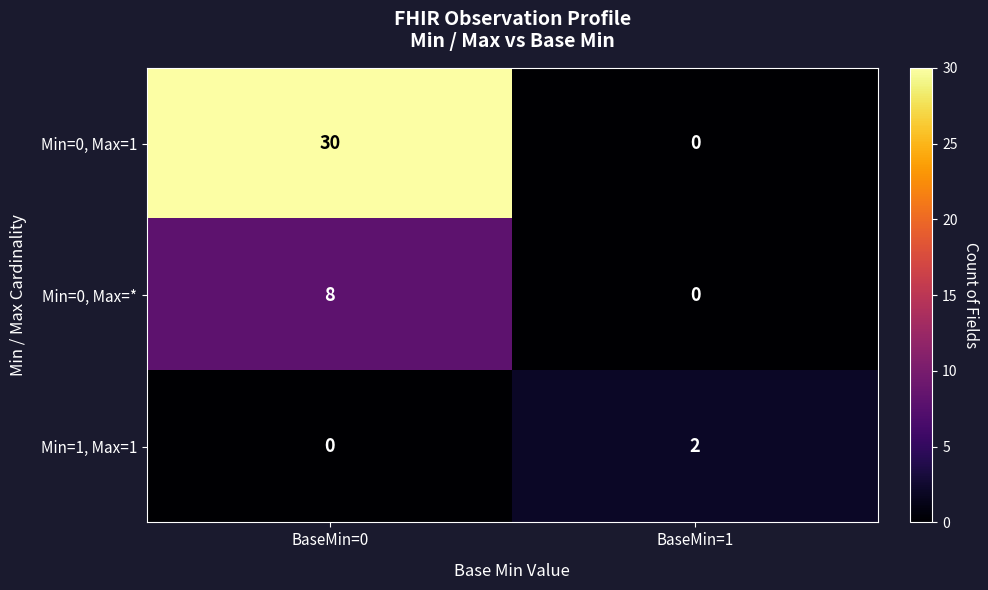

The value of Min=0, Max=1 at BaseMin=0 is 54. True or false?

False